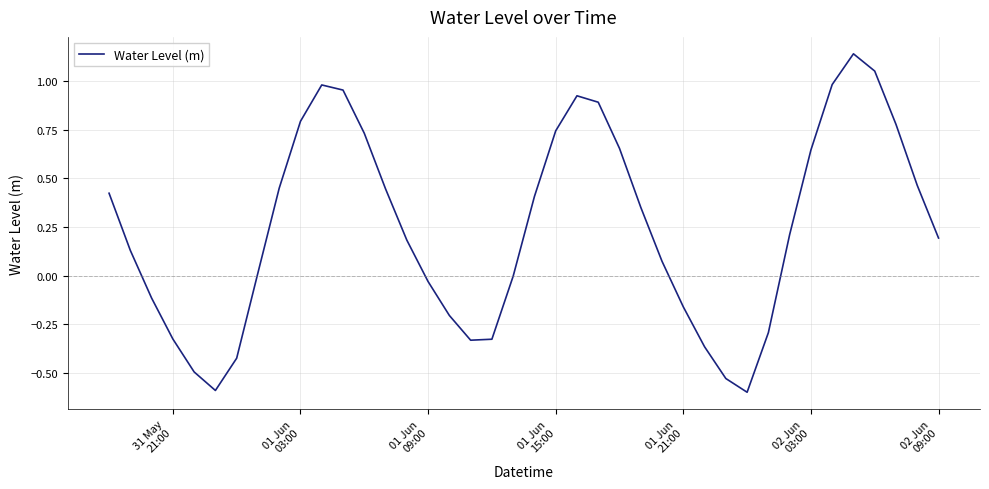

What is the minimum value shown in the chart?

-0.6